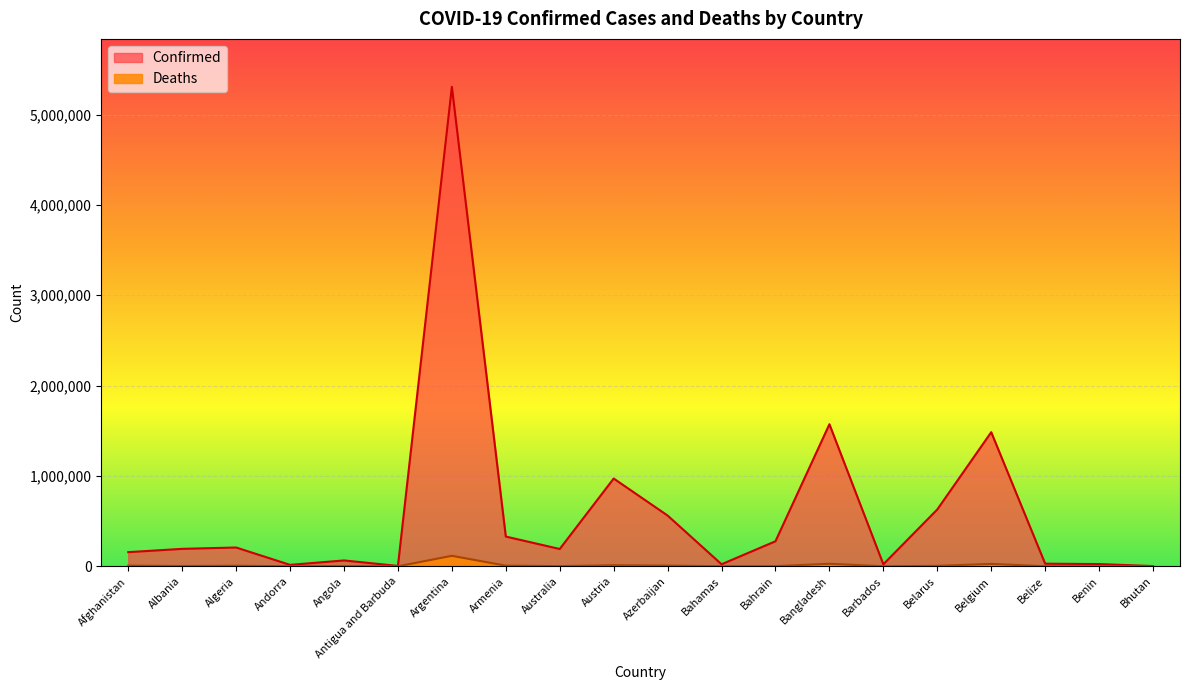

The value of Confirmed at Afghanistan is 87853. True or false?

False